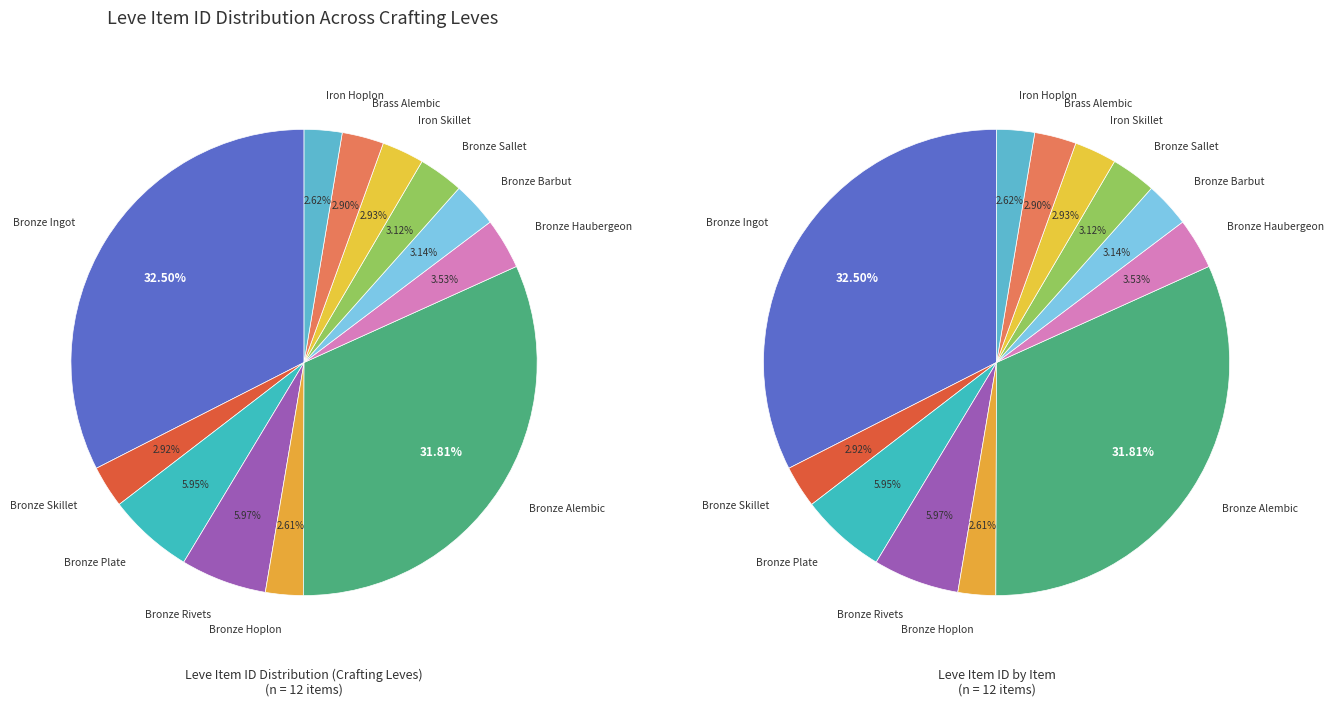

Combined, do Brass Alembic and Bronze Barbut account for over 50%?

No